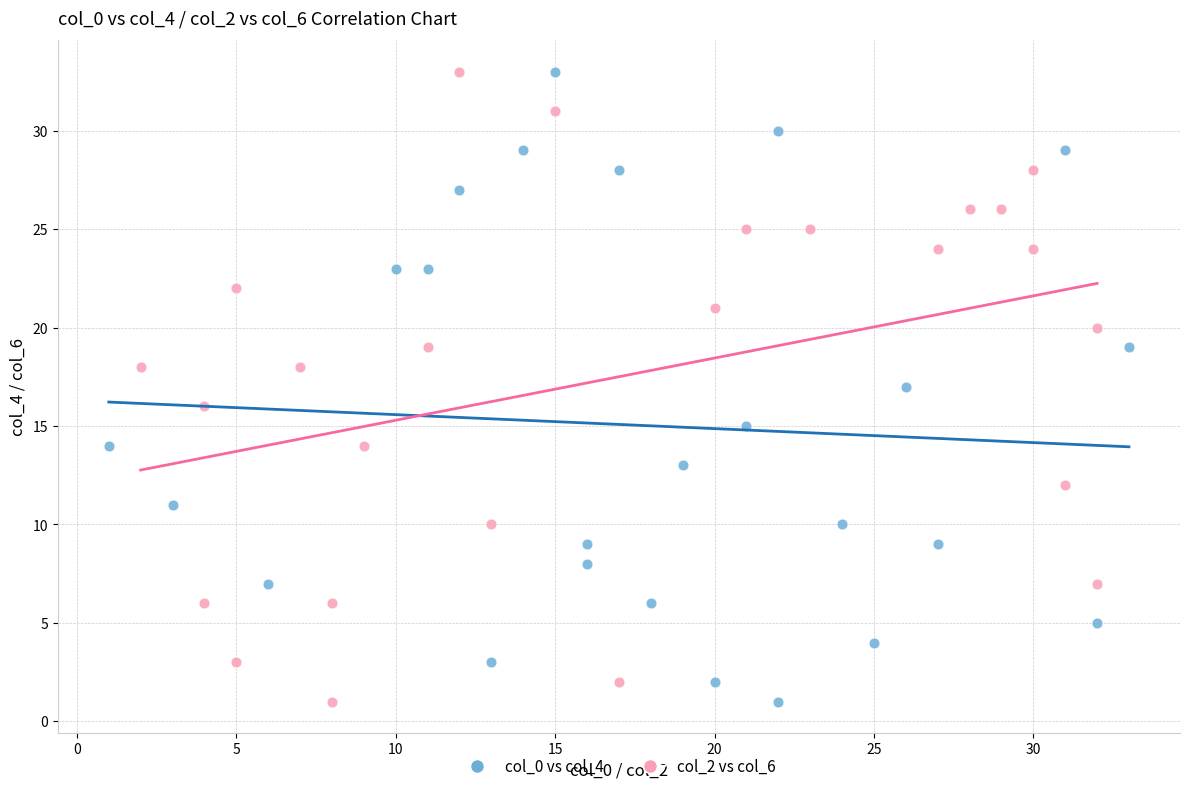

What are all the series names shown in the legend?

col_0 vs col_4, col_2 vs col_6